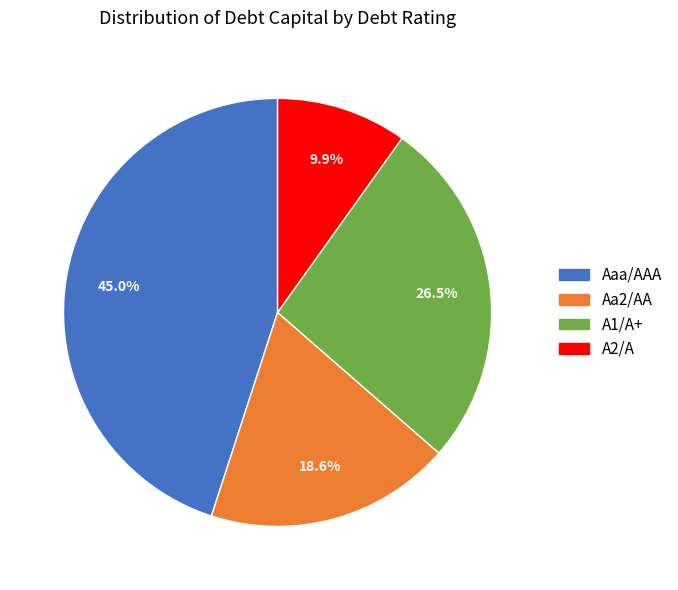

Between Aa2/AA and Aaa/AAA, which is larger?

Aaa/AAA